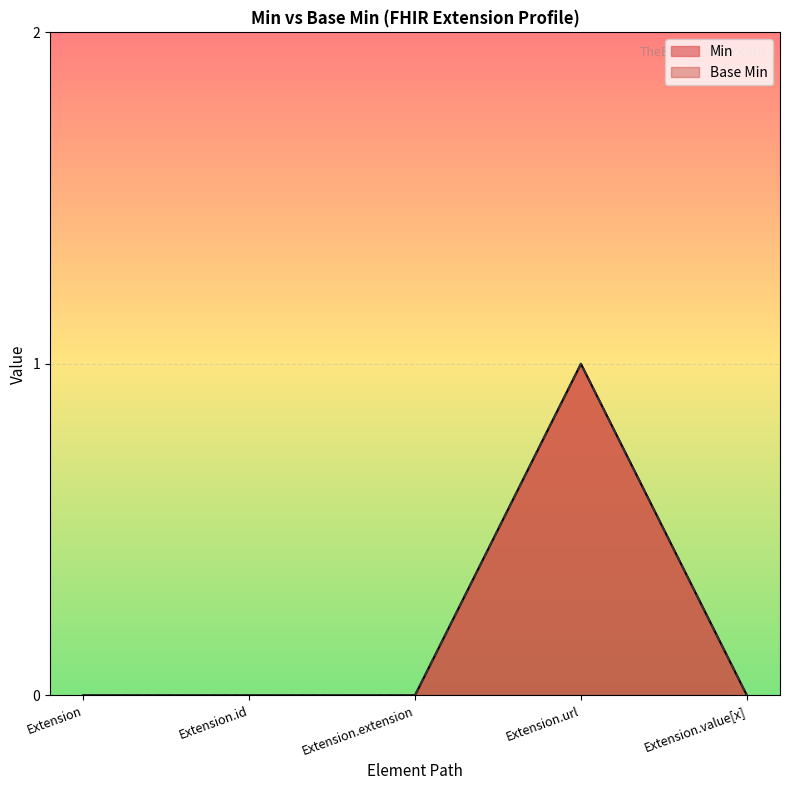

Reading left to right, transcribe all the data shown in this chart.

Min: 0	0	0	1	0
Base Min: 0	0	0	1	0